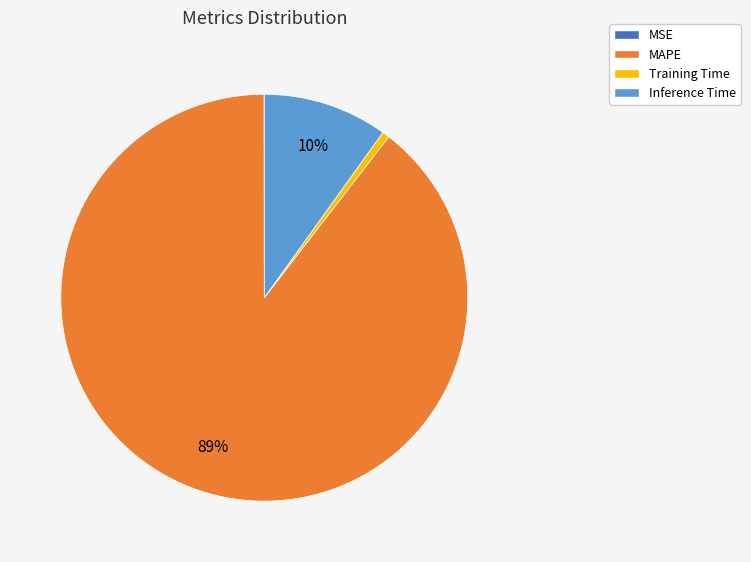

Is there any slice that represents more than half of the pie?

Yes